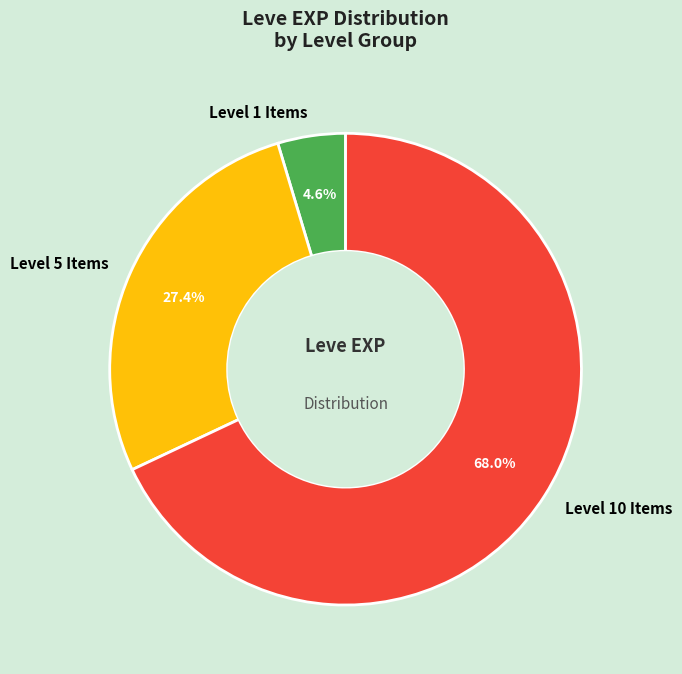

How many segments does this pie chart have?

3